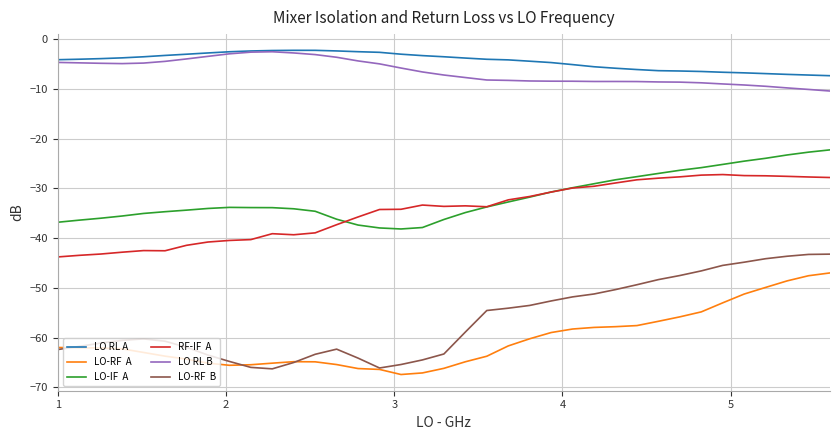

What is the maximum value shown in the chart?

-2.3